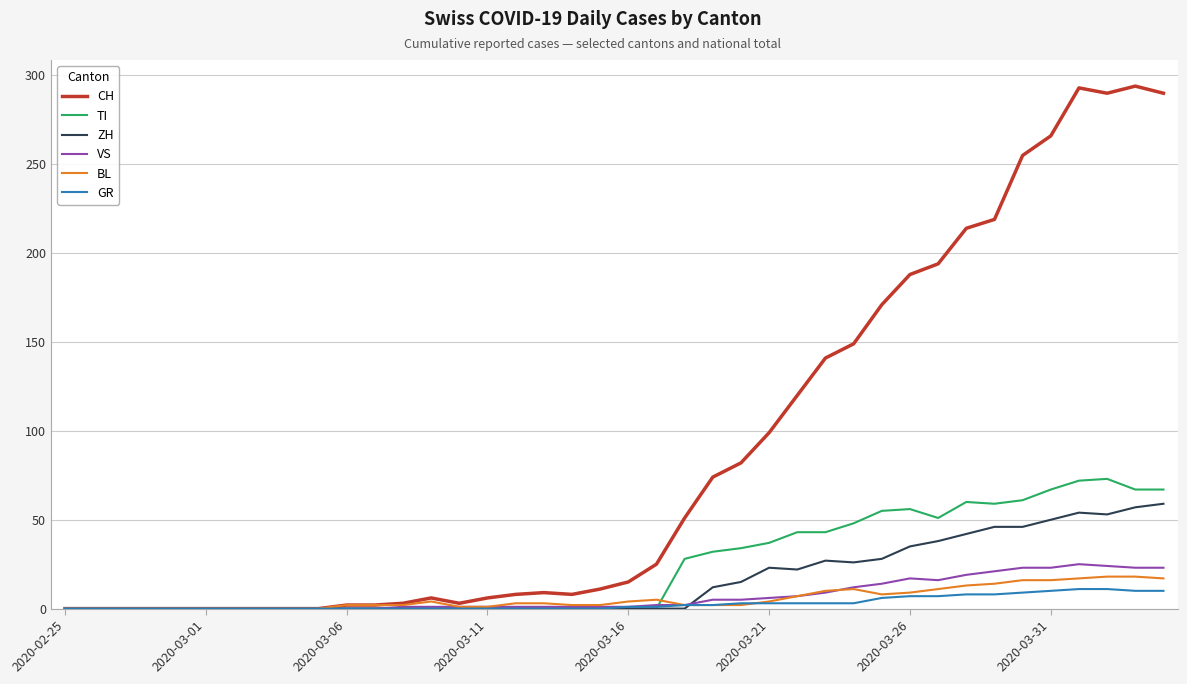

Which series has the largest total across all categories?

CH